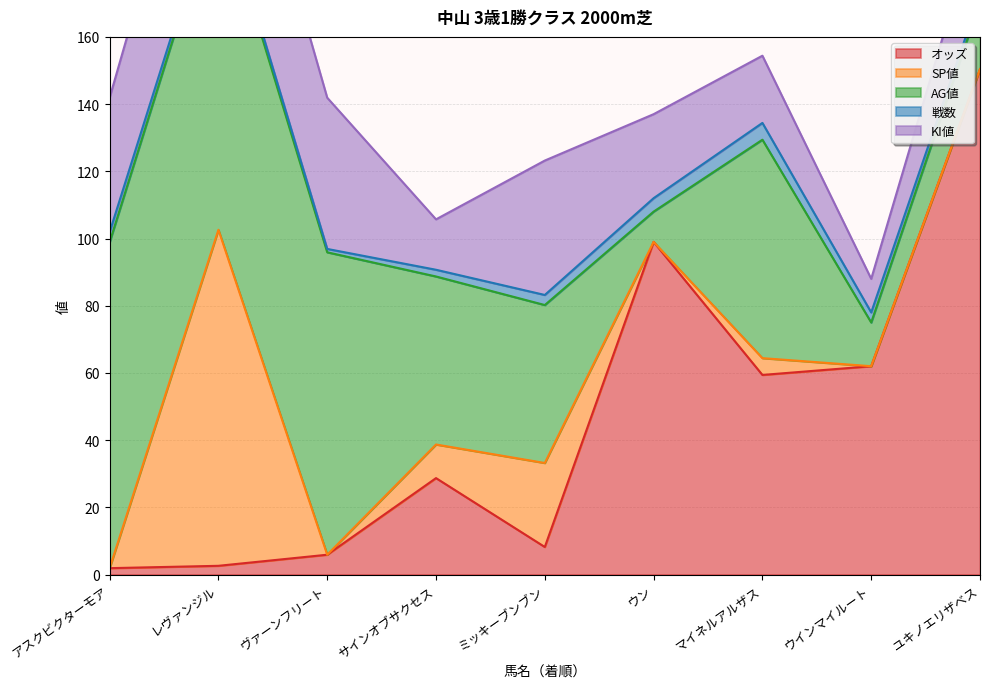

In KI値, how many points are lower than both neighbors (excluding endpoints)?

2